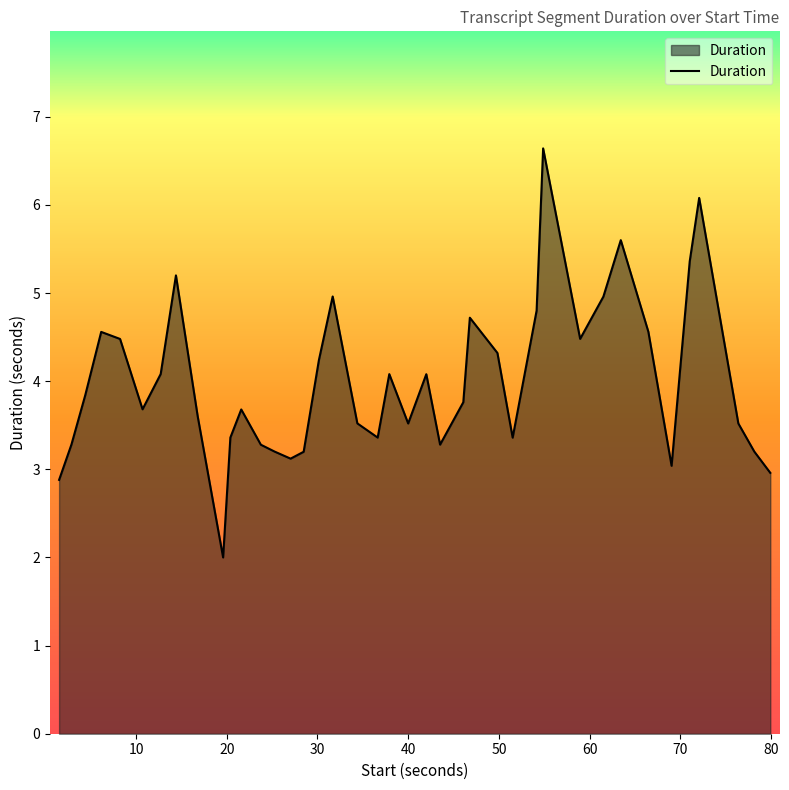

What is the difference between the maximum and minimum values?

4.6